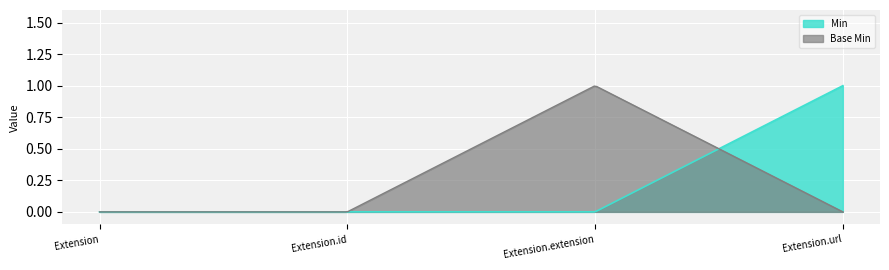

At which category does Base Min reach its first local peak?

Extension.extension